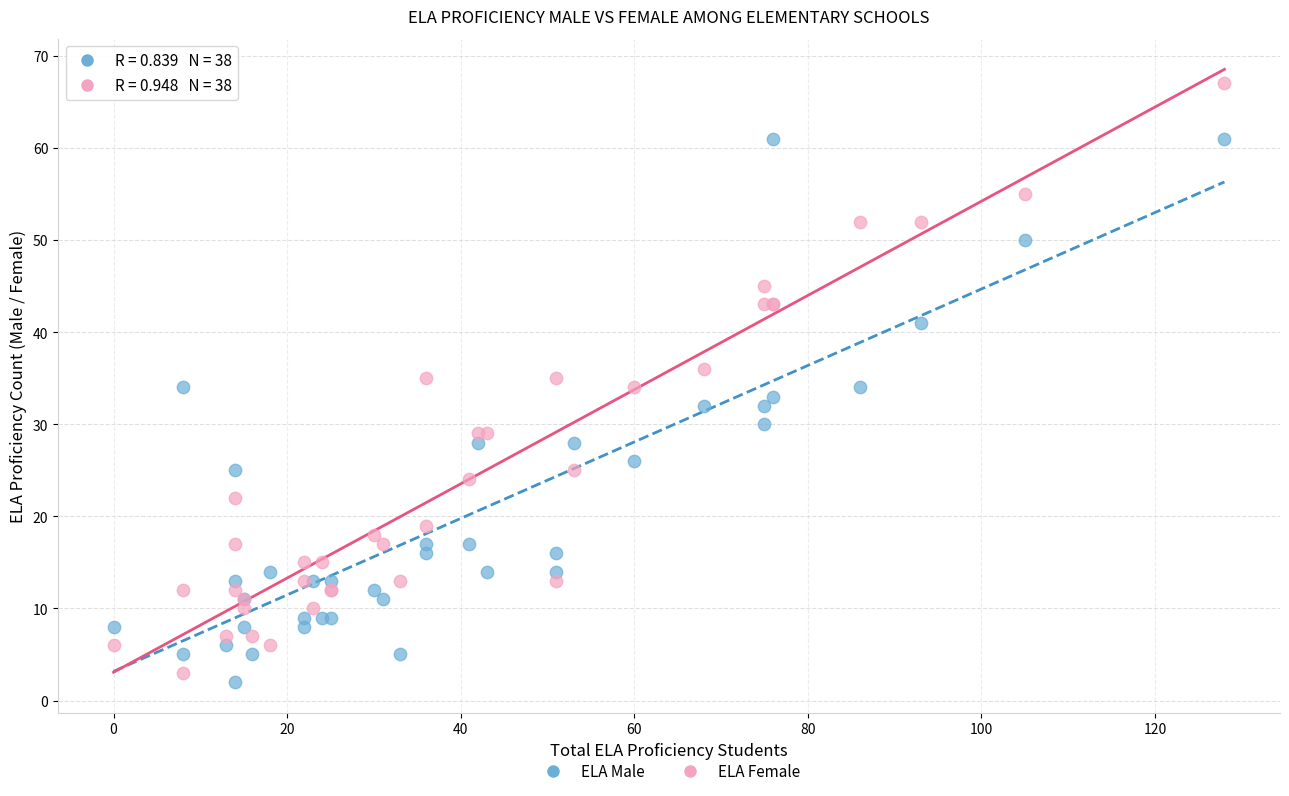

What is the X range (max minus min) for the scatter plot?

128